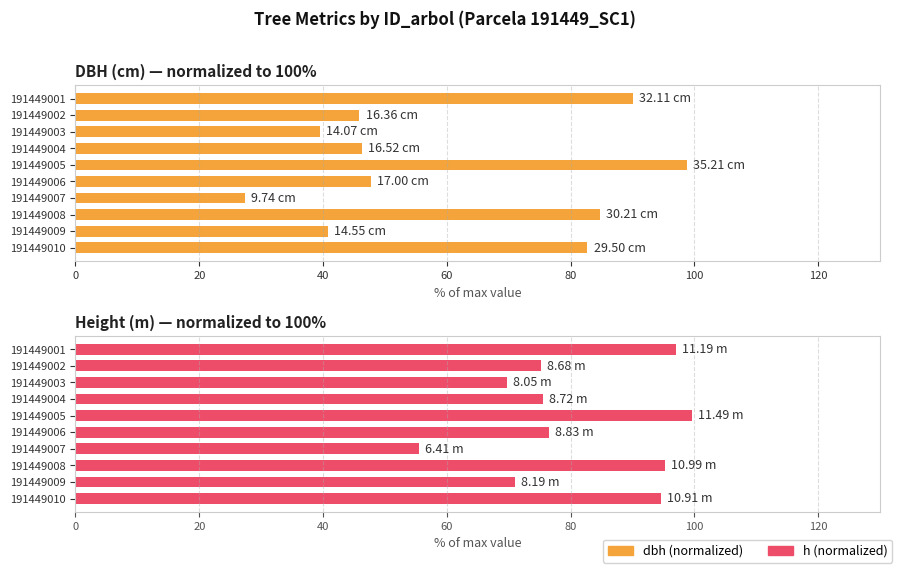

Count the number of categories in the chart.

10